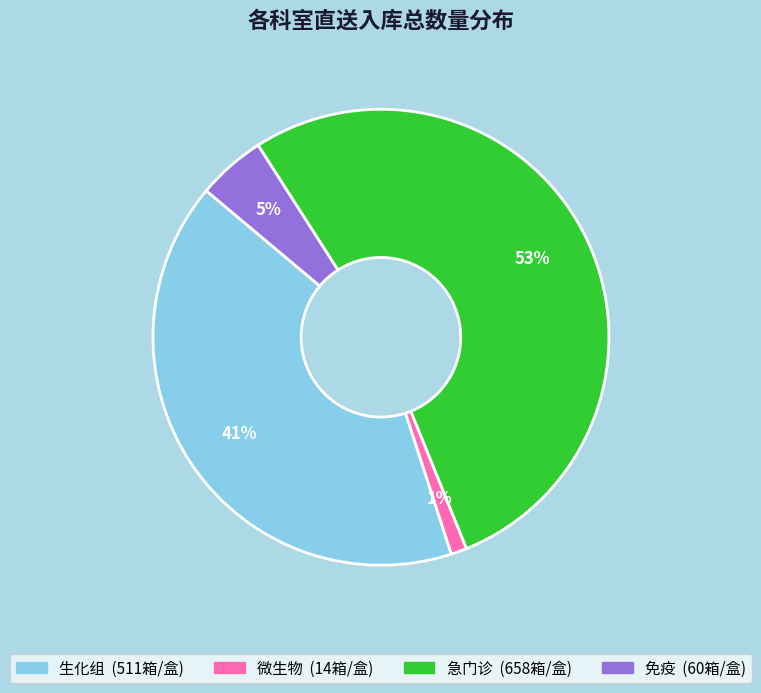

Is there a majority slice in this chart?

Yes